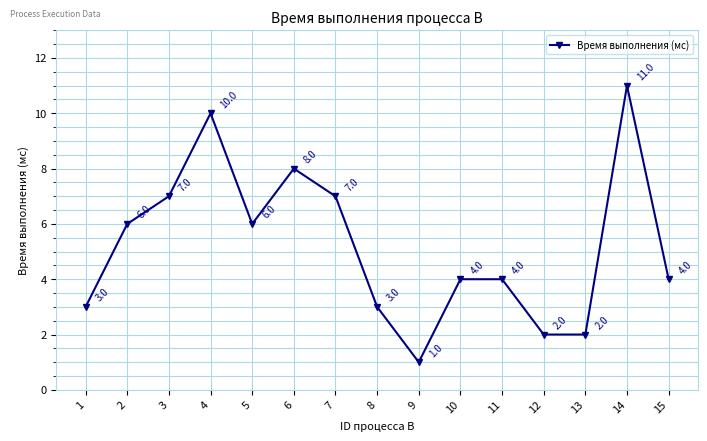

Is this an area chart (filled region under the line)?

No